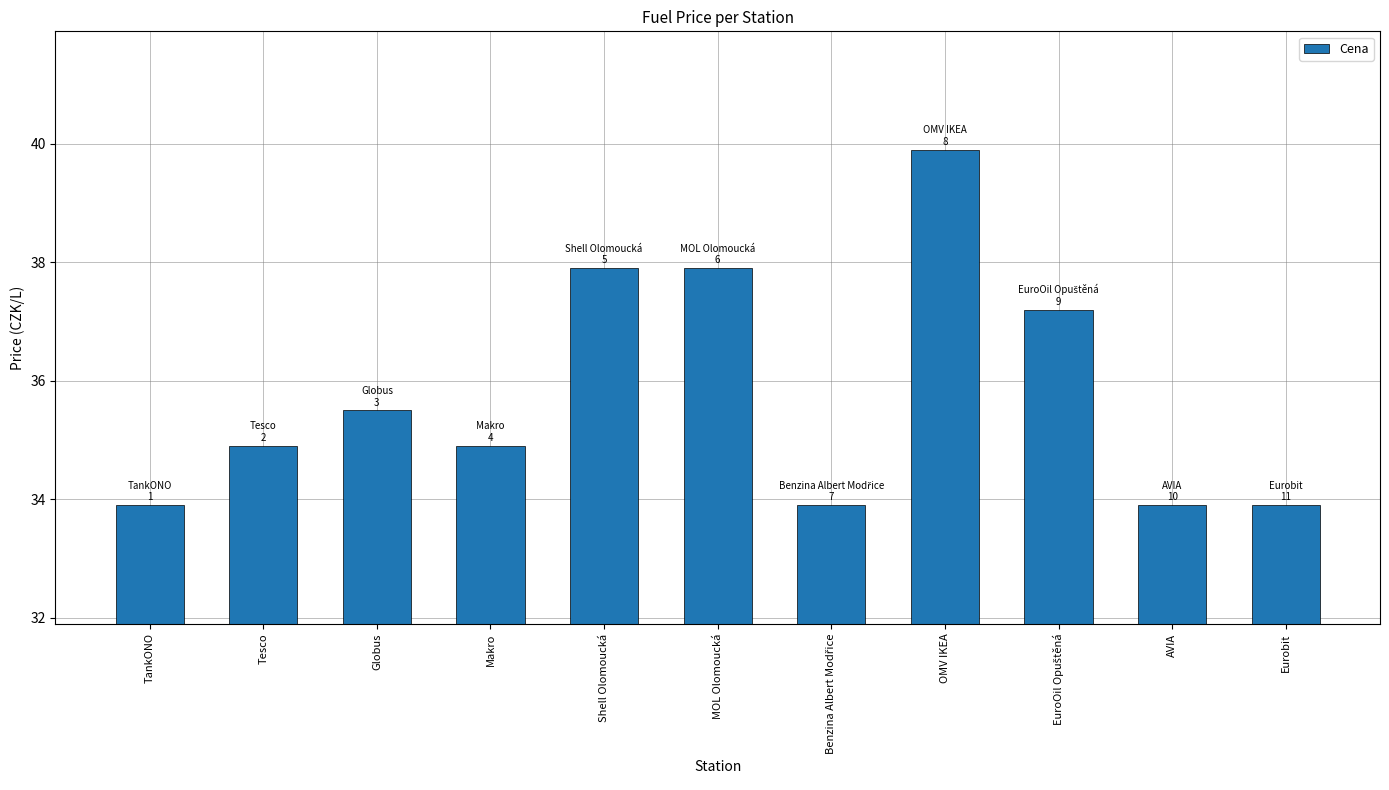

The chart shows a value of 33.9 at Eurobit. True or false?

True